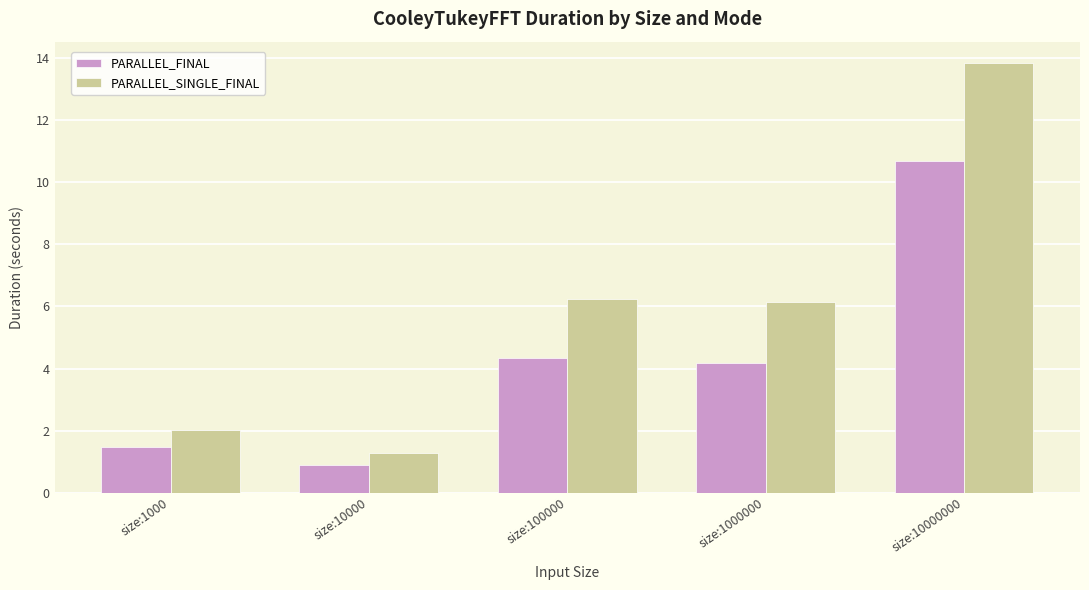

What are all the series names shown in the legend?

PARALLEL_FINAL, PARALLEL_SINGLE_FINAL